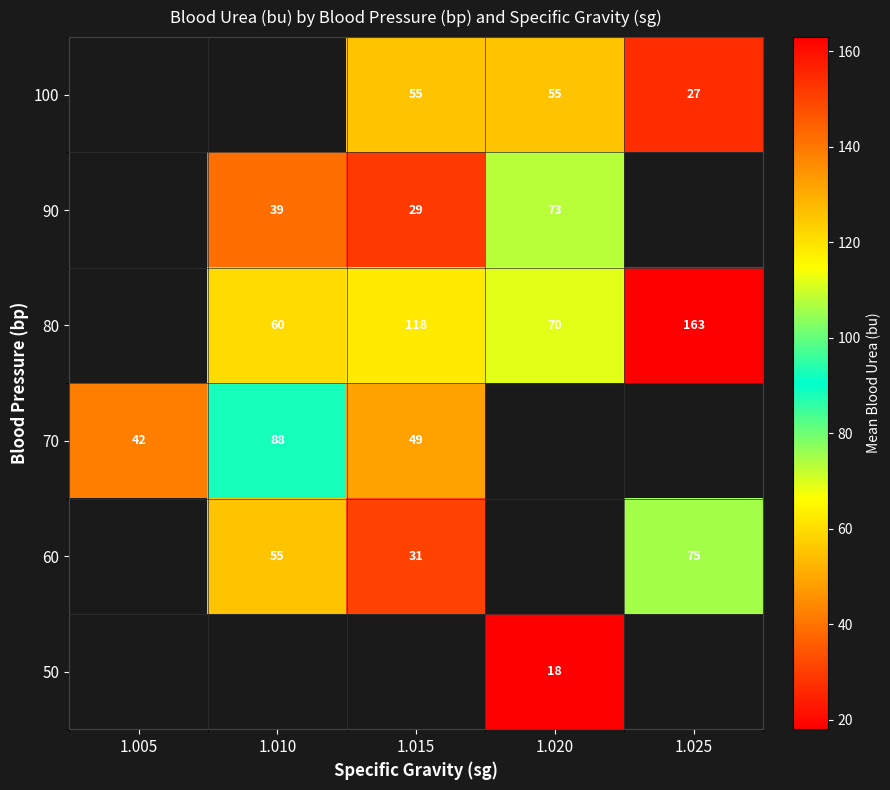

Is the value of 60 at 1.025 greater than the value of 80 at 1.025?

No